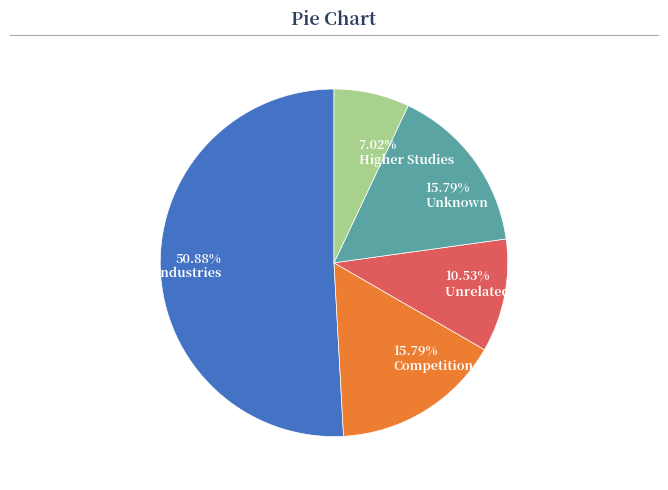

Approximately how many times larger is the value at 10.53% Unrelated Industries compared to 15.79% Competition?

0.7